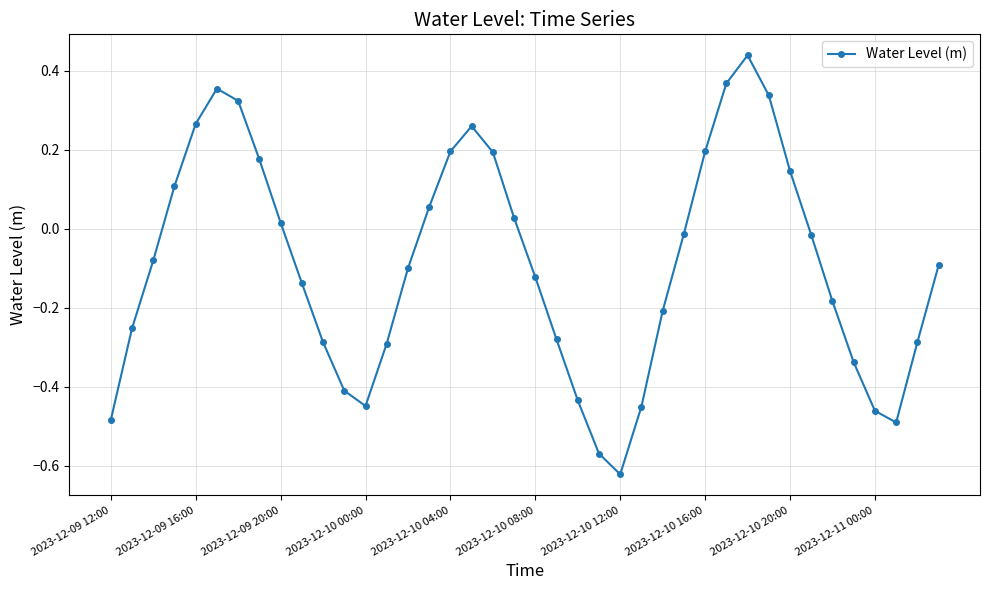

How many points are lower than both their immediate neighbors (excluding endpoints)?

3